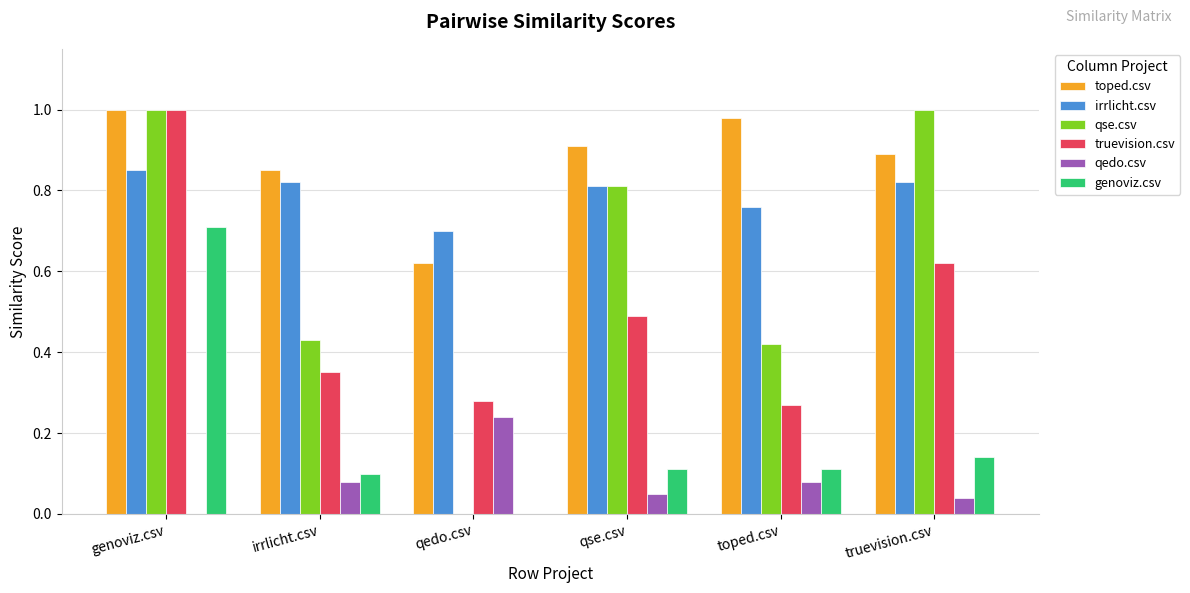

At which category is the sum across all series the highest?

genoviz.csv